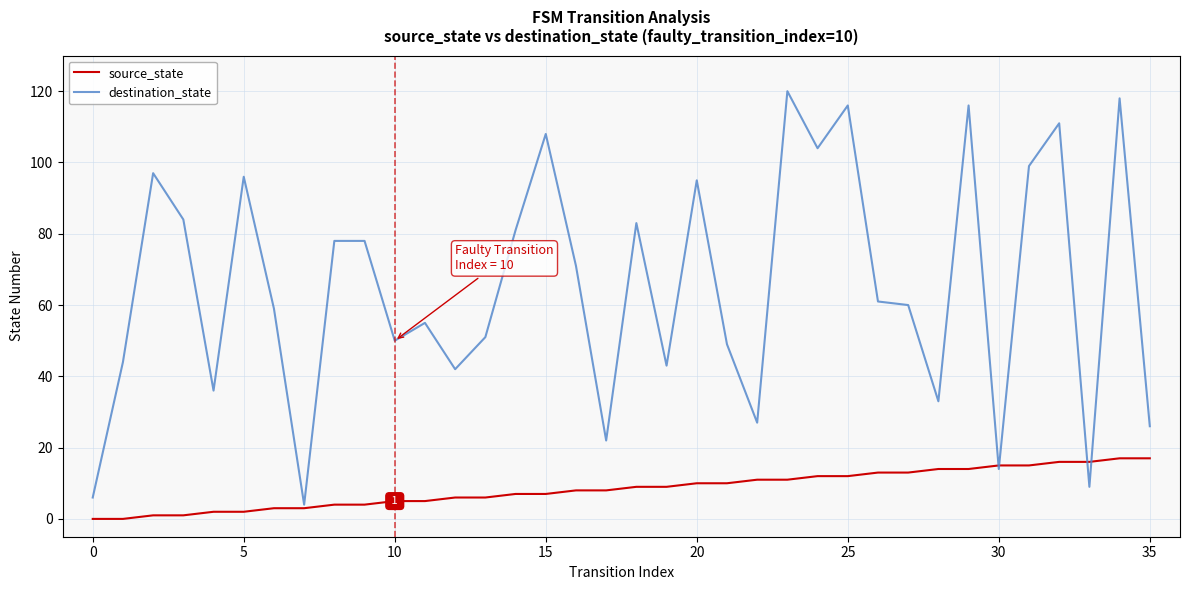

Does the chart display data point markers on the line(s)?

No